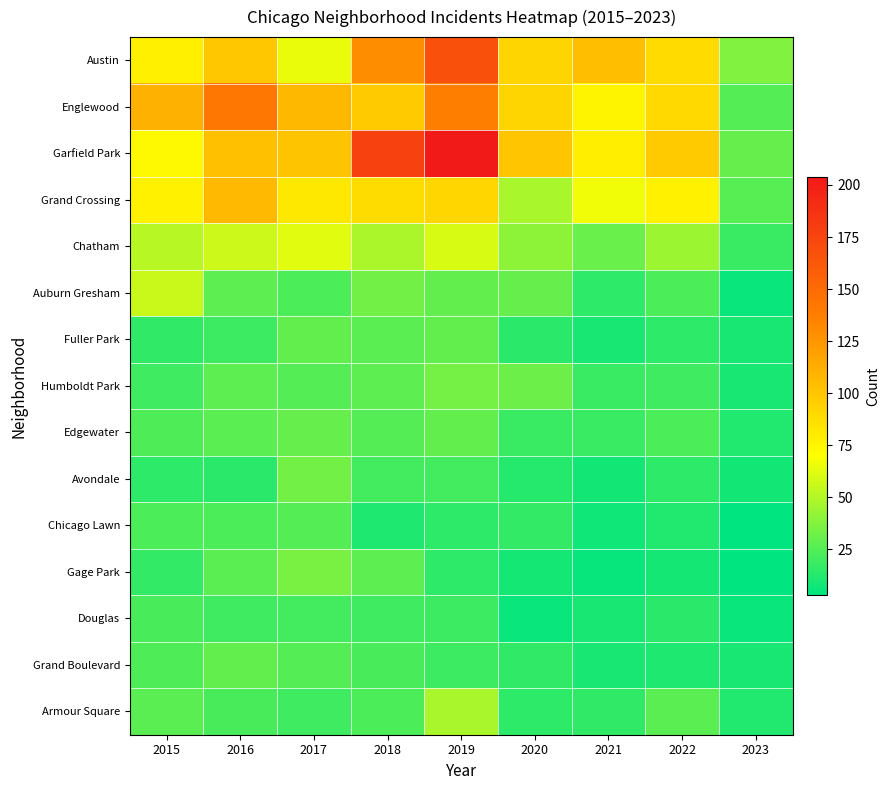

At how many categories does at least one series exceed 153?

2